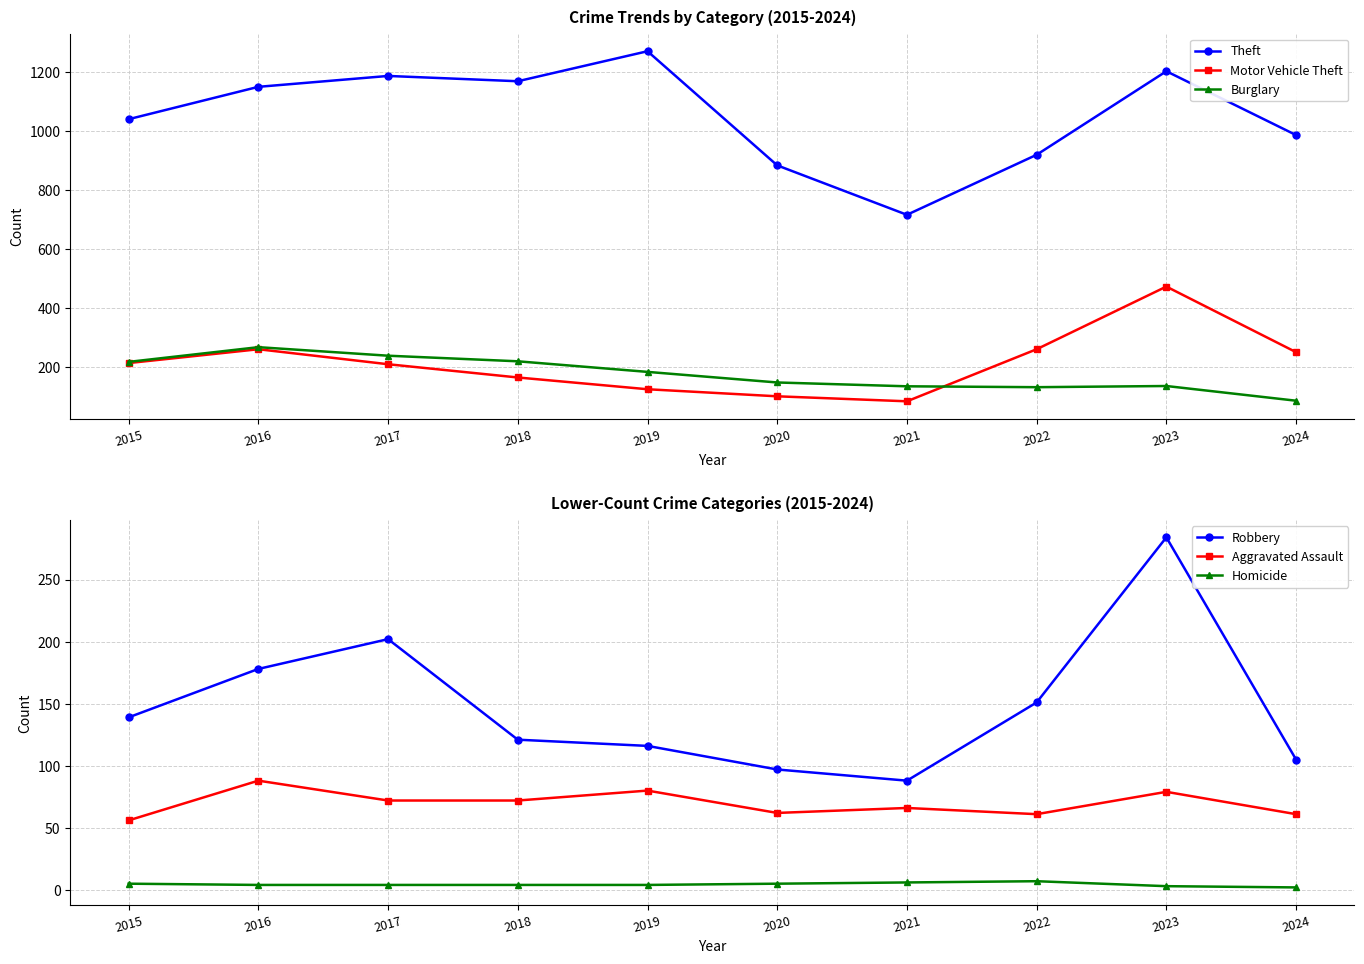

Reading left to right, list all the values displayed in this chart.

Theft: 1041	1151	1188	1170	1272	884	716	920	1204	987
Motor Vehicle Theft: 212	259	208	163	123	99	82	259	472	249
Burglary: 216	266	237	218	182	146	133	130	134	84
Robbery: 139	178	202	121	116	97	88	151	284	105
Aggravated Assault: 56	88	72	72	80	62	66	61	79	61
Homicide: 5	4	4	4	4	5	6	7	3	2